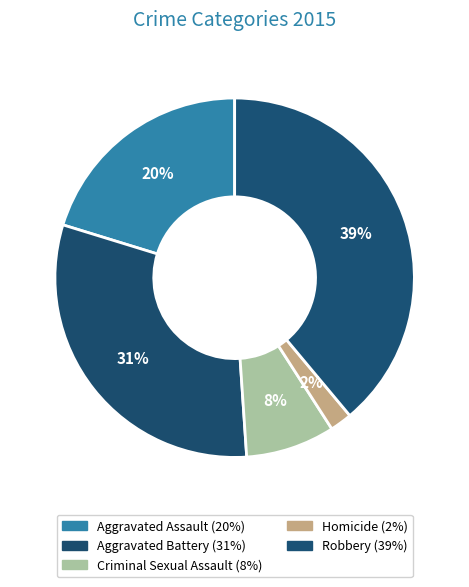

To the nearest percent, what portion does Robbery represent?

39%